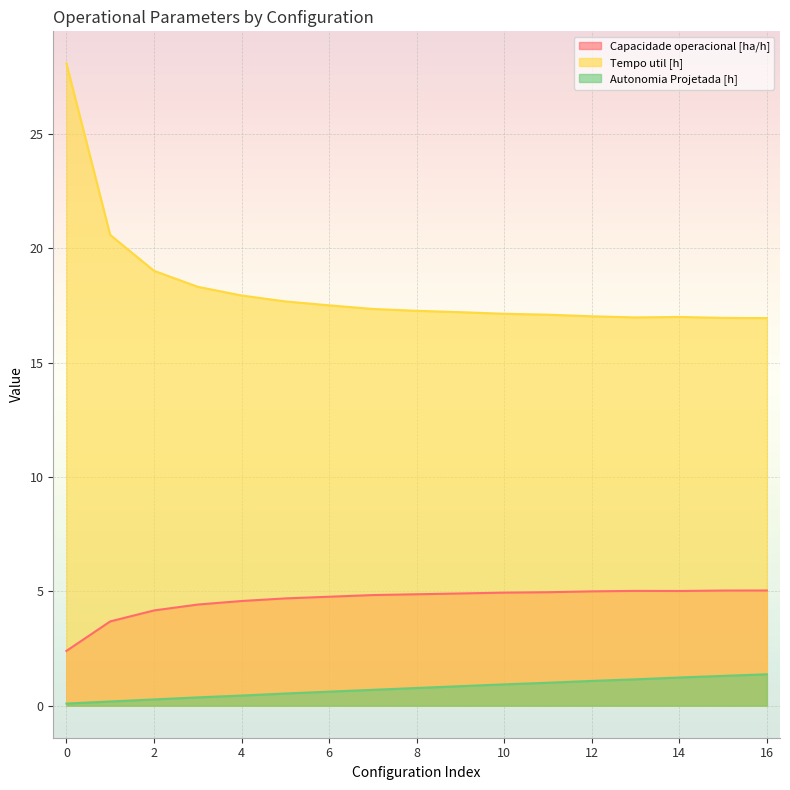

True or false: Tempo util [h] has a value of 6.4 at 4.

False